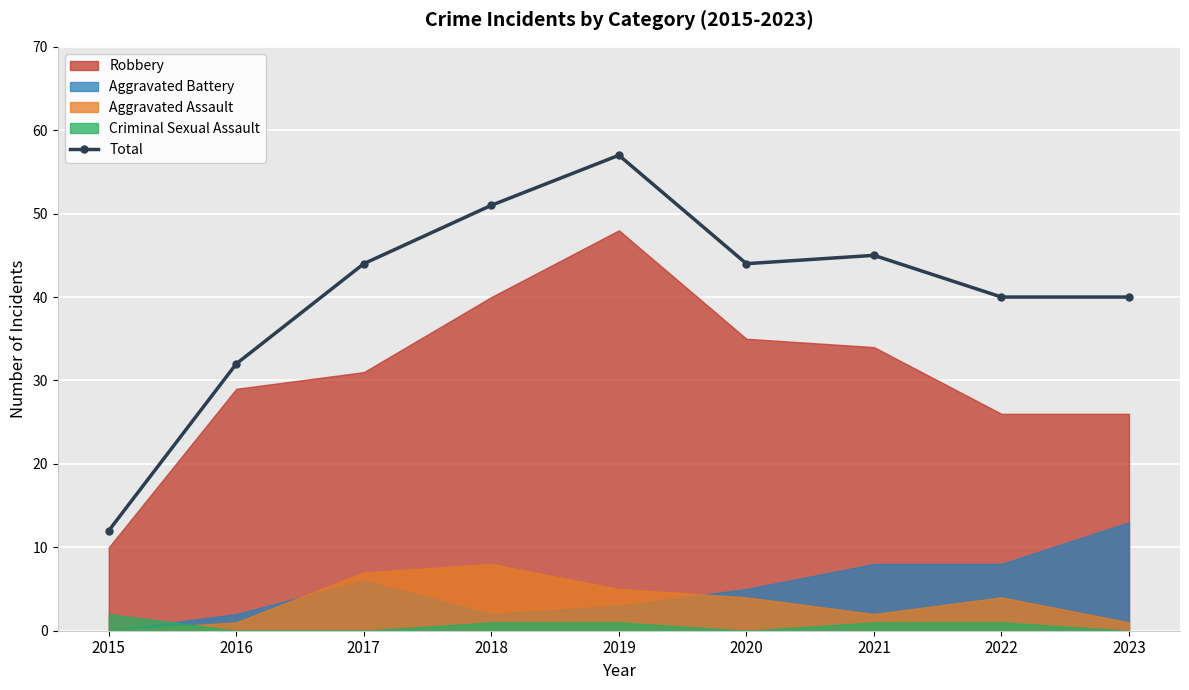

At which category does the chart reach its minimum across all series?

2015